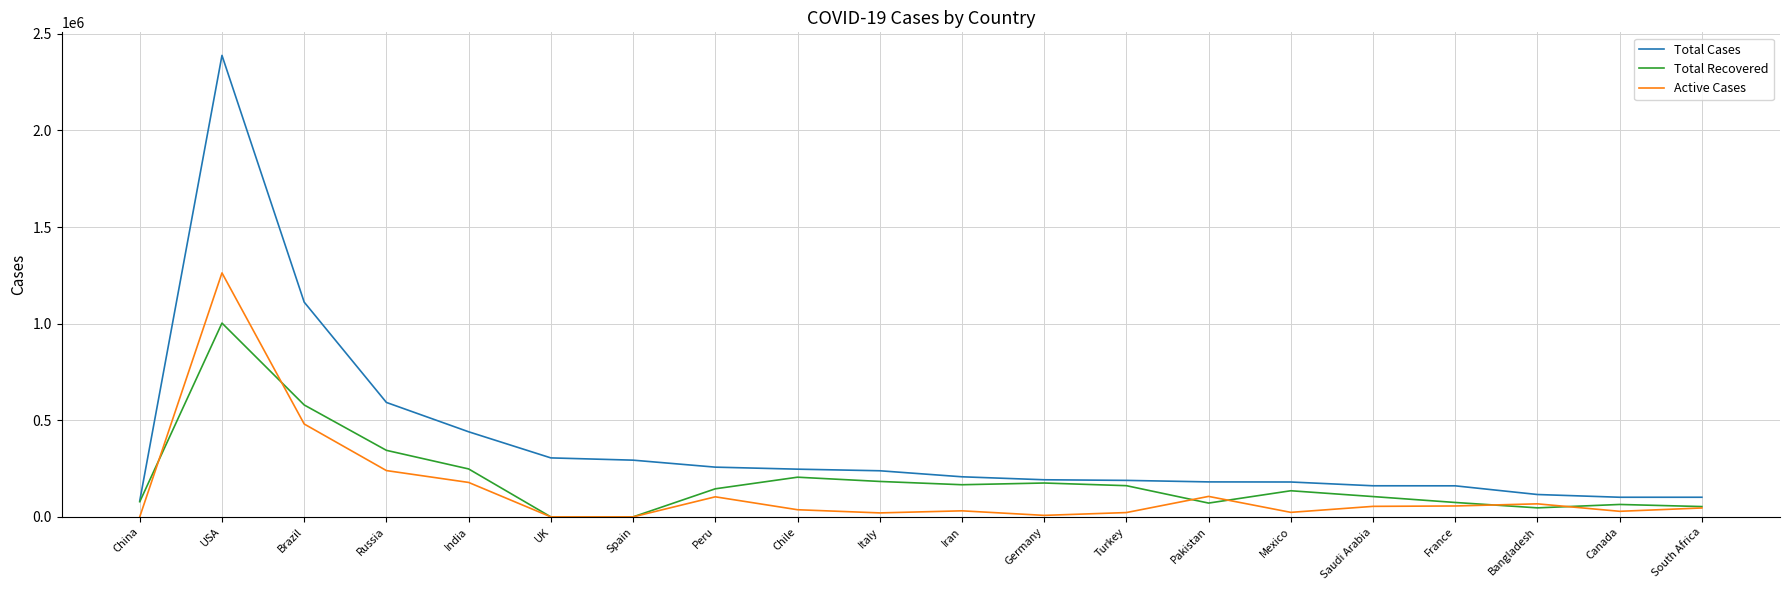

What is the average value of the Total Recovered series?

192079